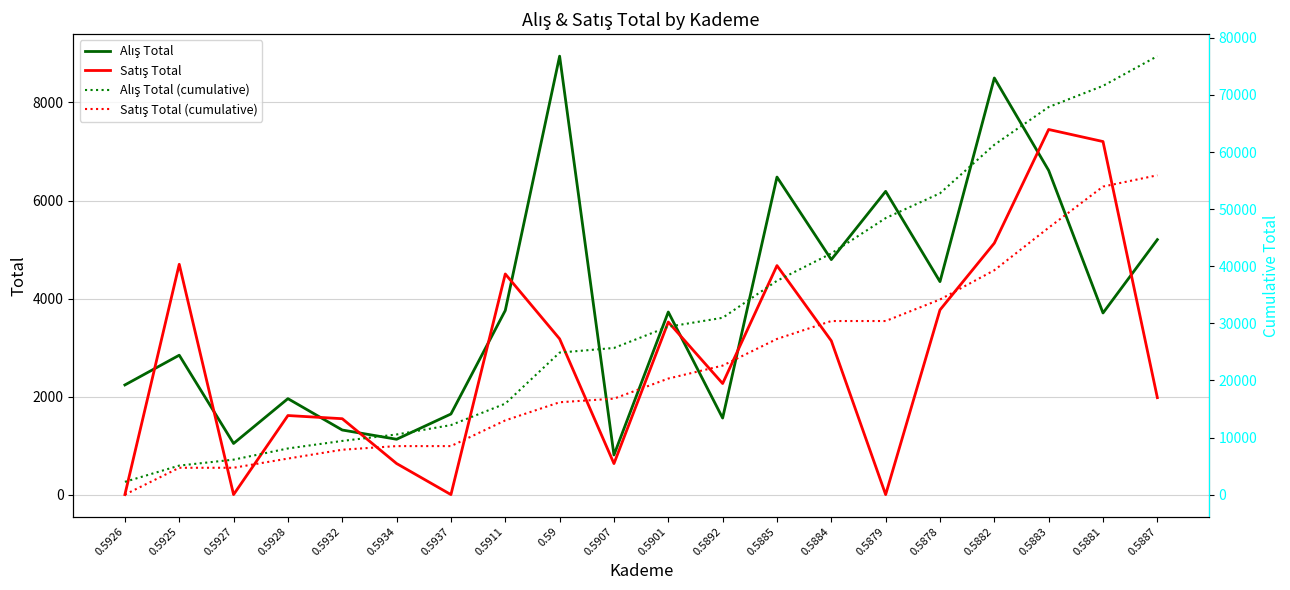

List the series in order of their peak value, highest first.

Alış Total (cumulative), Satış Total (cumulative), Alış Total, Satış Total